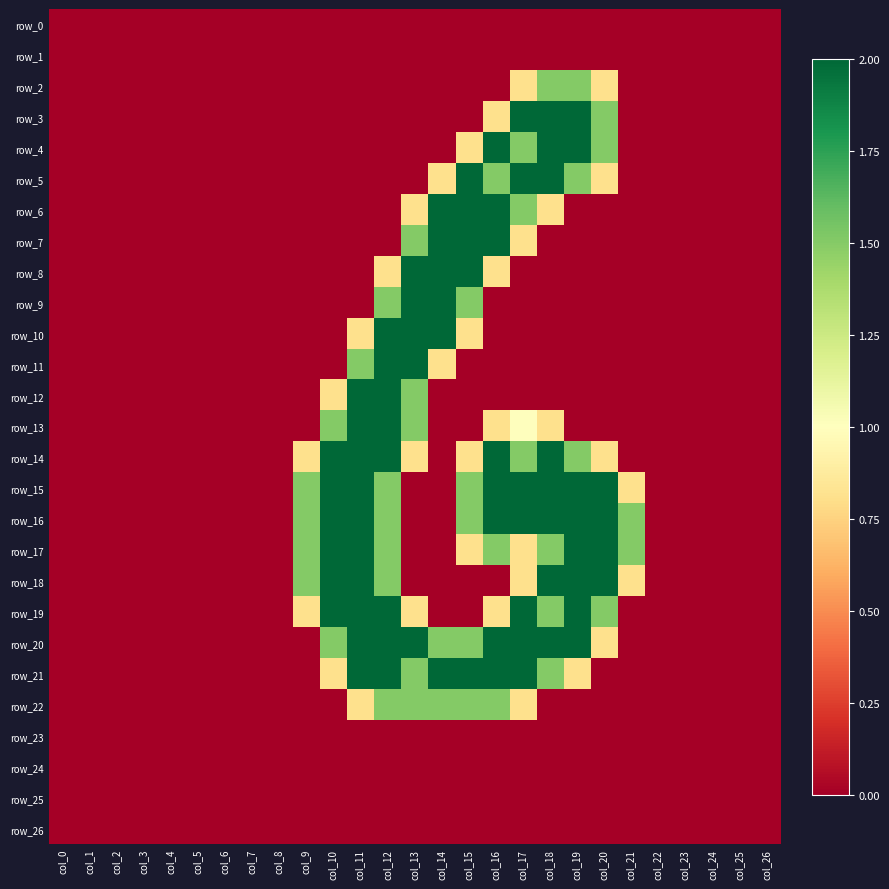

At which category is the sum across all series the highest?

col_12